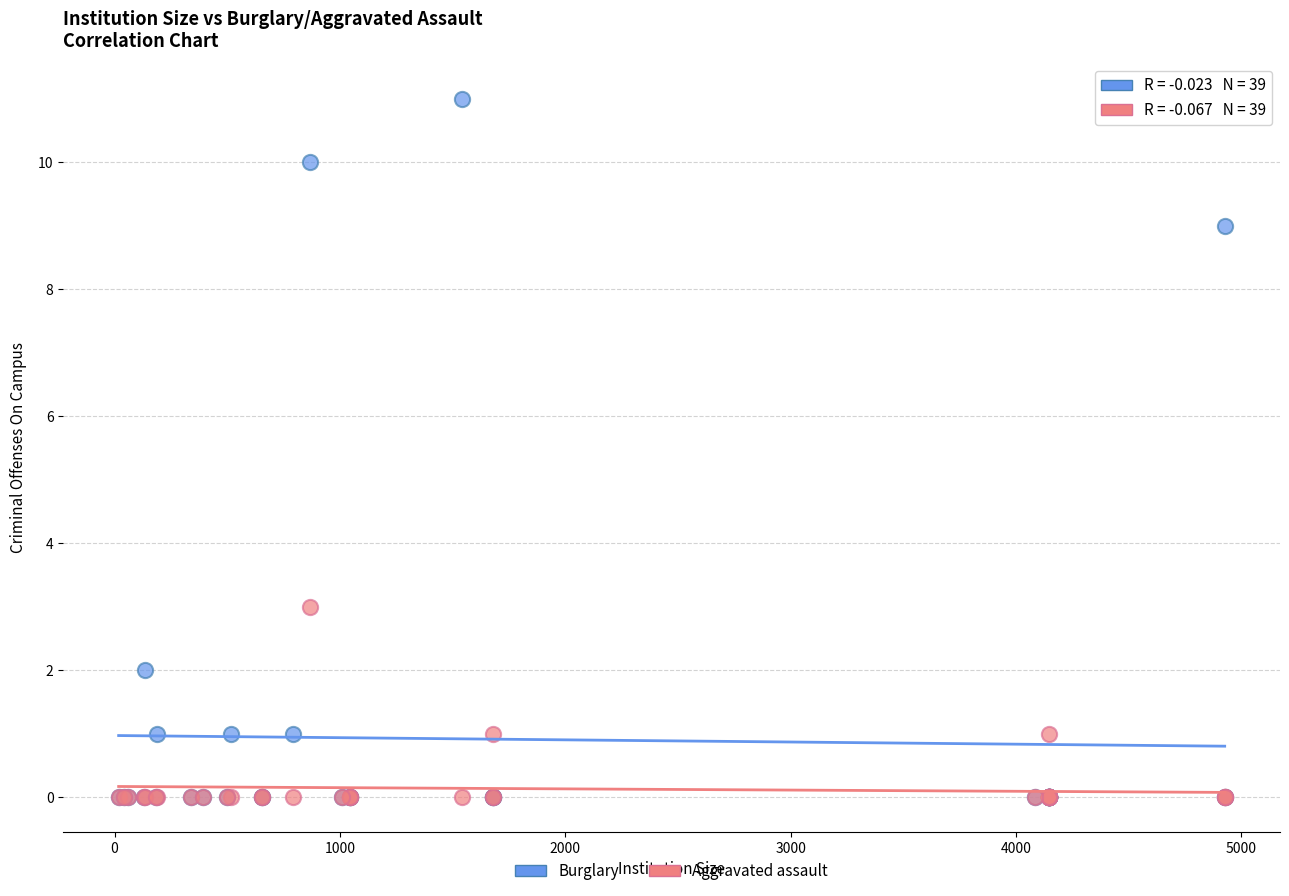

Which series reaches the maximum Y coordinate?

Burglary